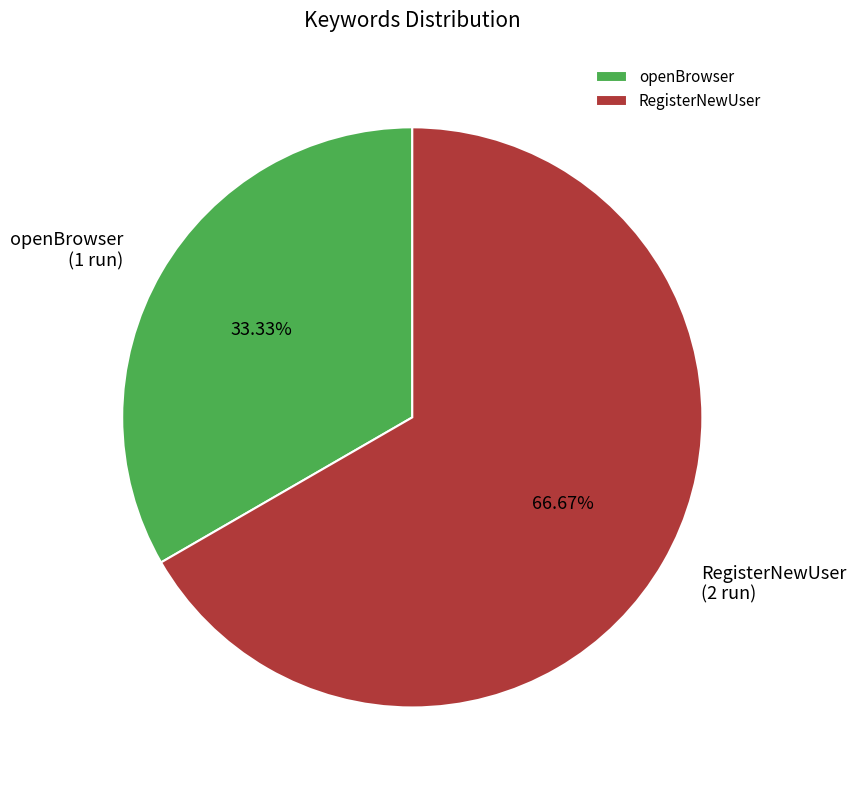

How many segments does this pie chart have?

2